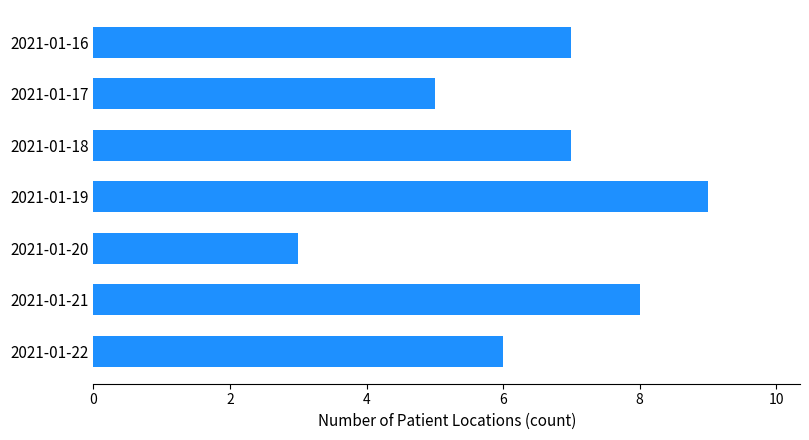

How many series are shown in this chart?

1